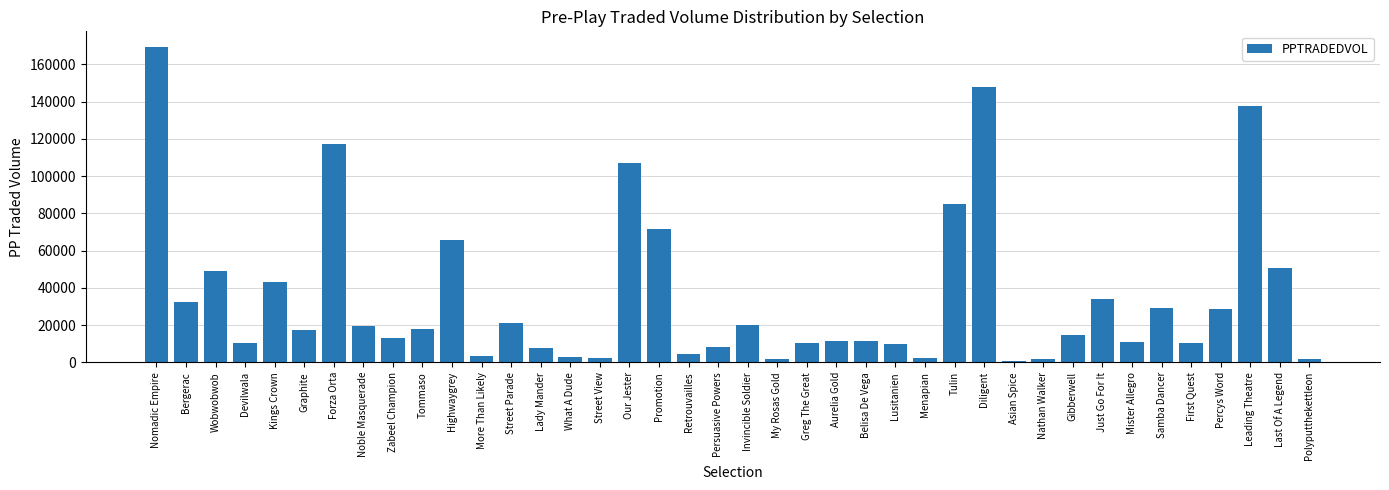

What is the ratio of the value at Gibberwell to the value at Aurelia Gold?

1.3